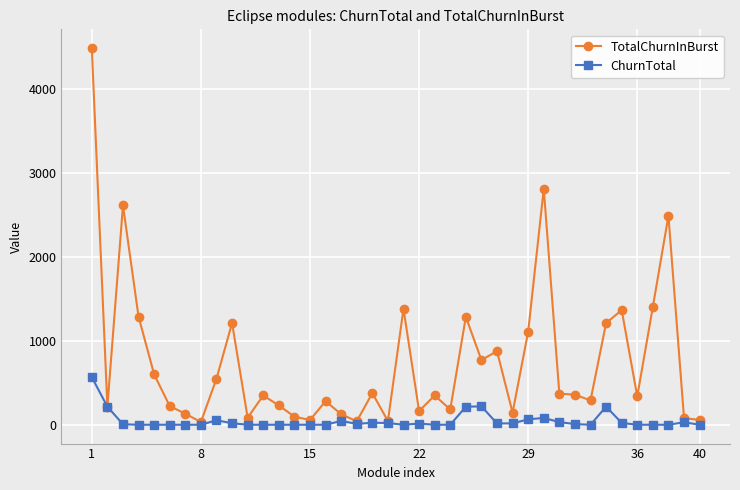

What are all the series names shown in the legend?

TotalChurnInBurst, ChurnTotal